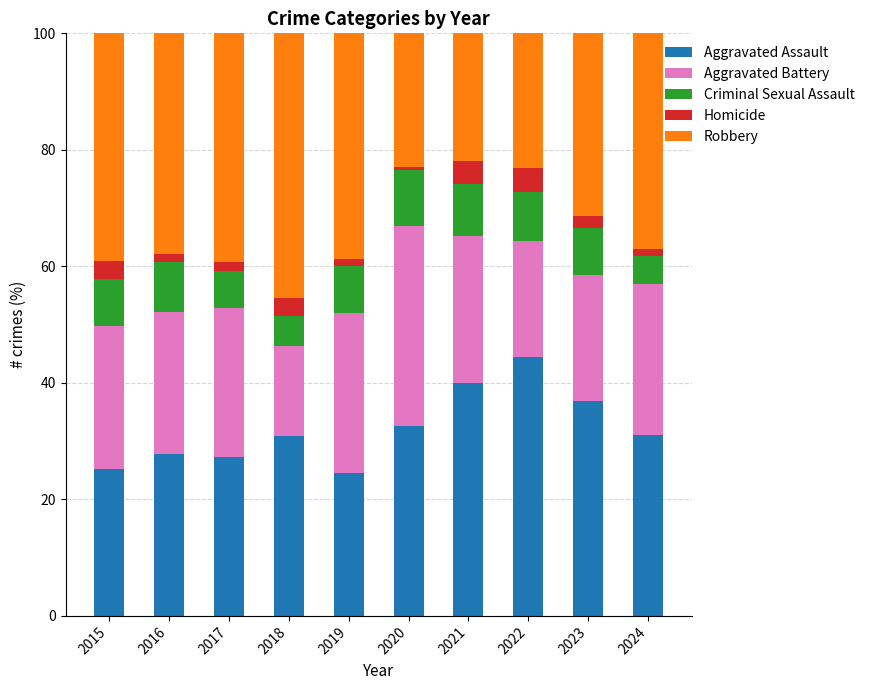

Is it true that Aggravated Assault equals 40.0 at 2021?

True